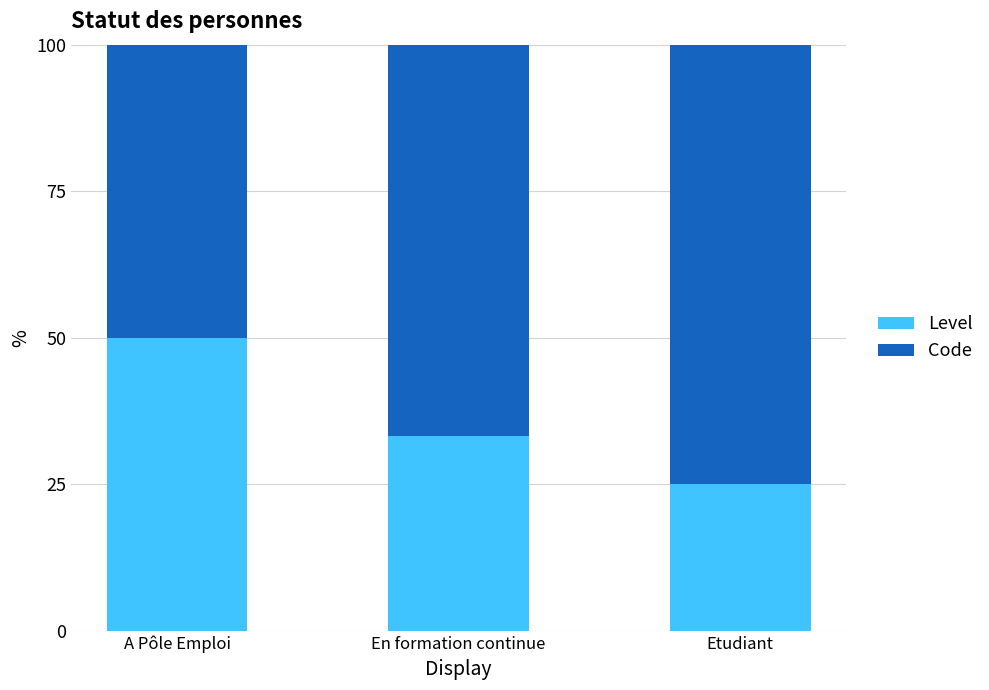

What is the difference between the maximum and minimum values in the Level series?

25.0